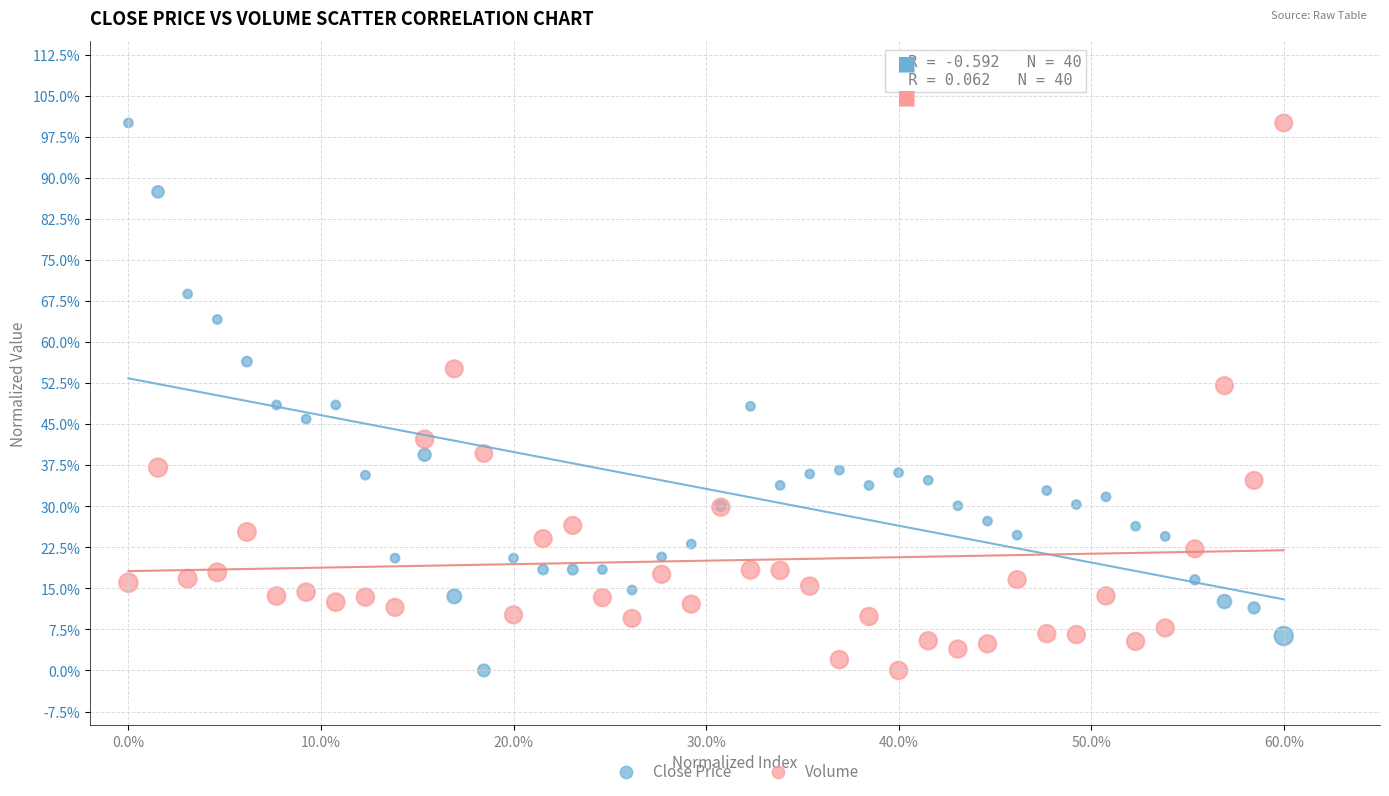

What are all the series names shown in the legend?

Close Price, Volume